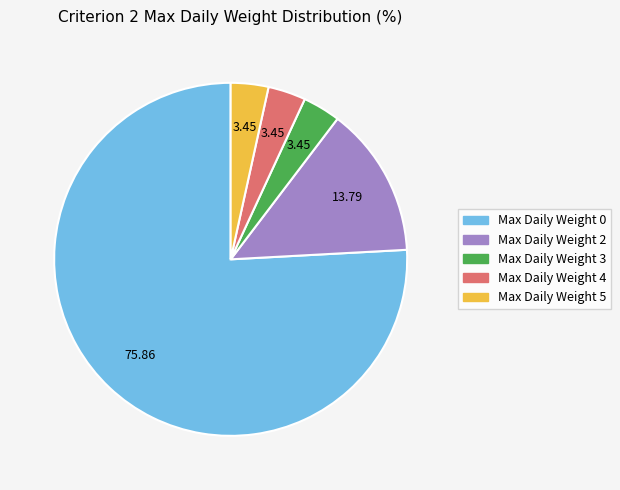

Between Max Daily Weight 2 and Max Daily Weight 3, which is larger?

Max Daily Weight 2